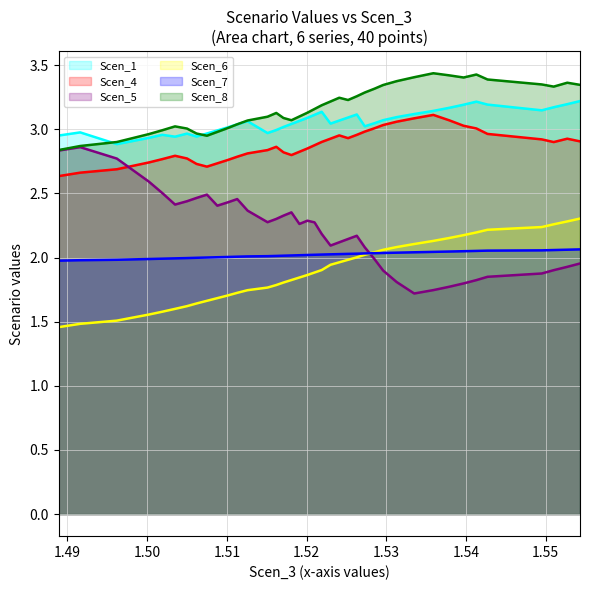

Which series has the largest range (max minus min)?

Scen_5